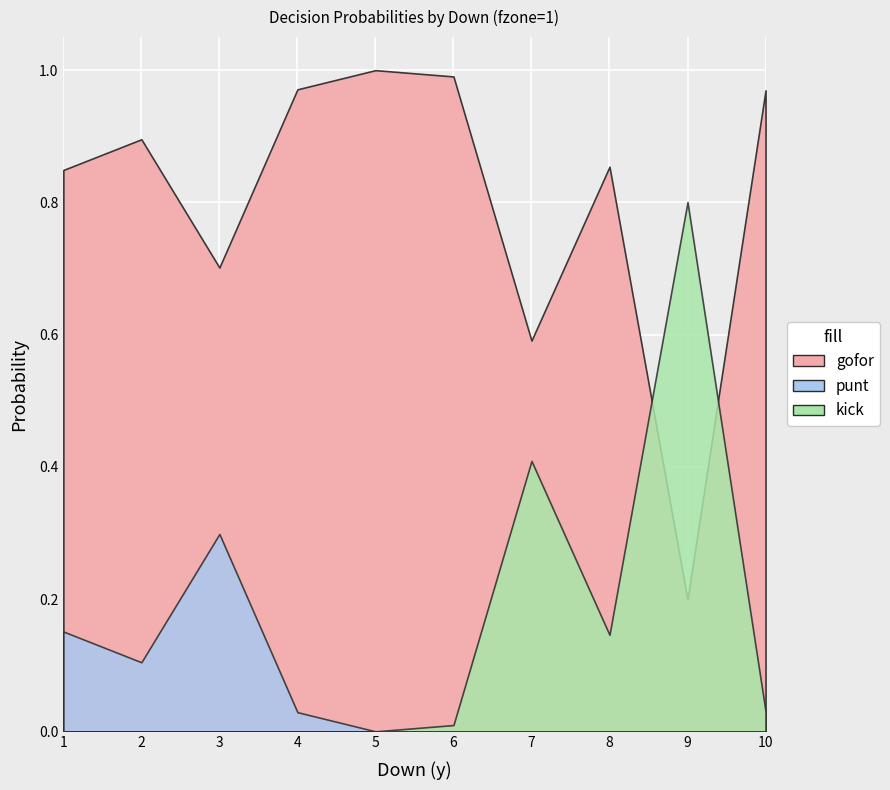

In punt, how many points are higher than both neighbors (excluding endpoints)?

1